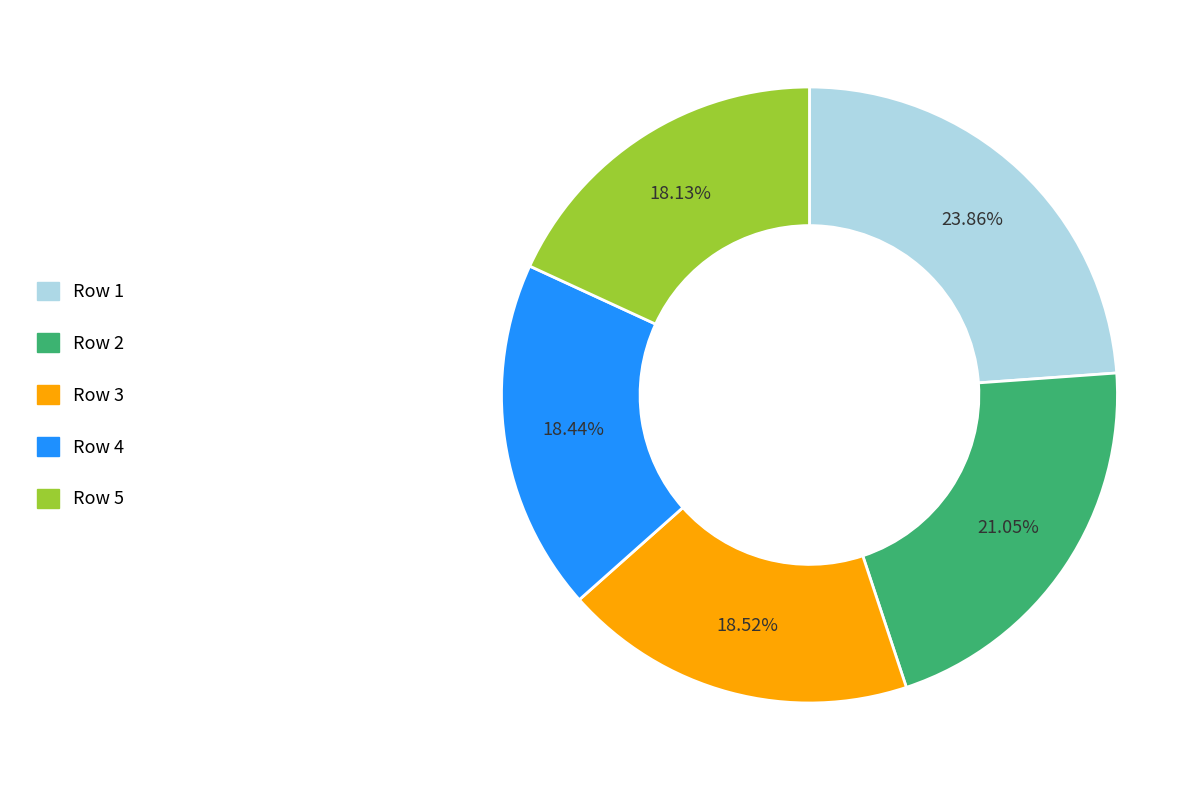

What percentage is NOT represented by Row 5?

81.9%